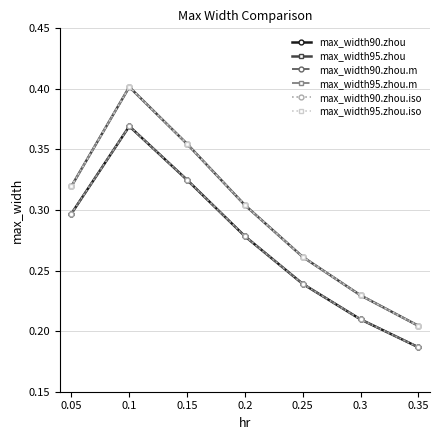

Which category has the lowest value in the max_width95.zhou series?

0.35